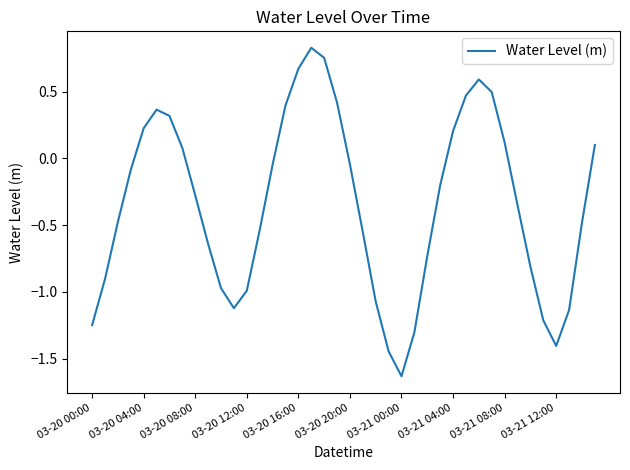

Count the number of categories in the chart.

40